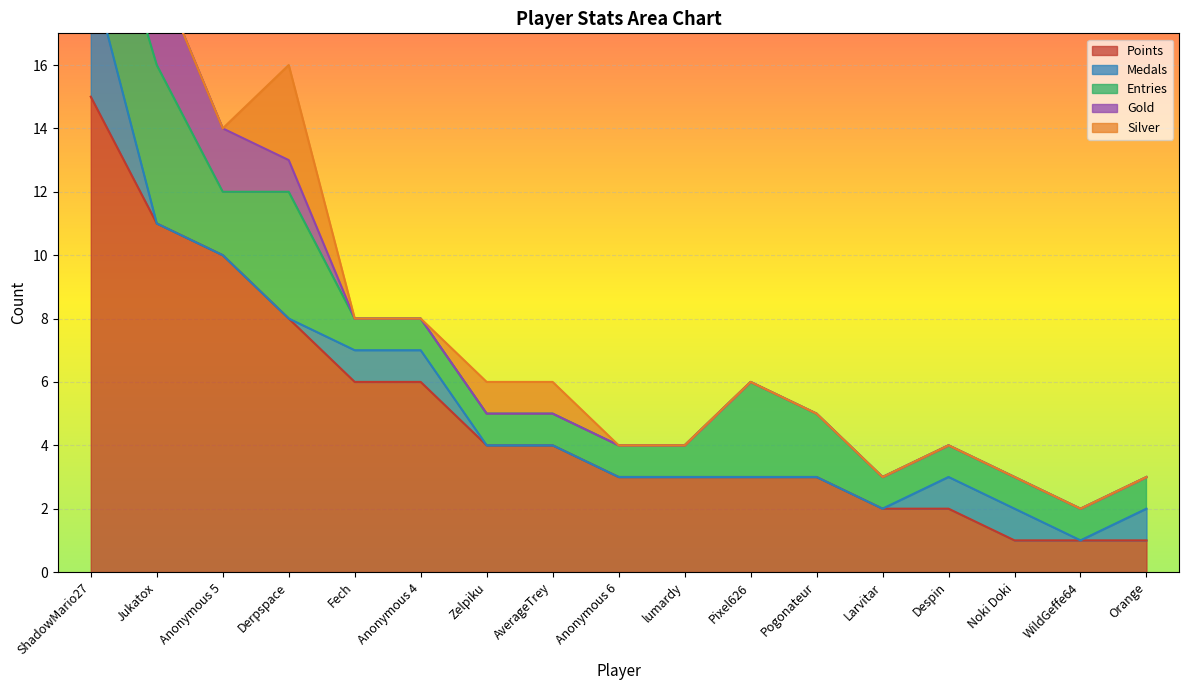

What is the difference between the maximum and minimum values in the Gold series?

3